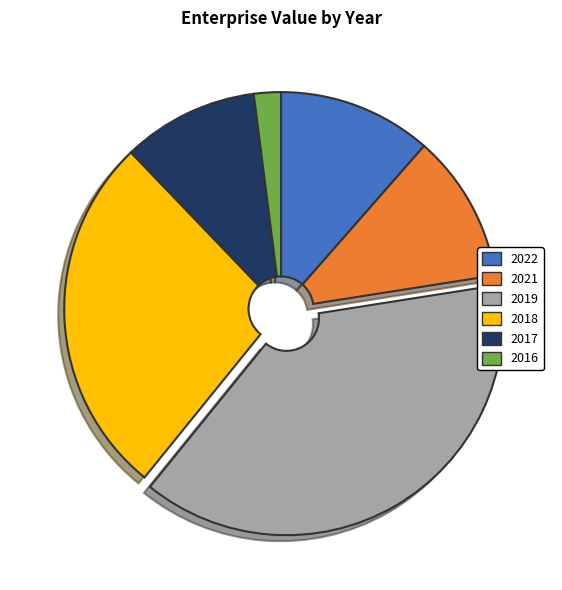

What is the ratio of the value at 2019 to the value at 2017?

3.8